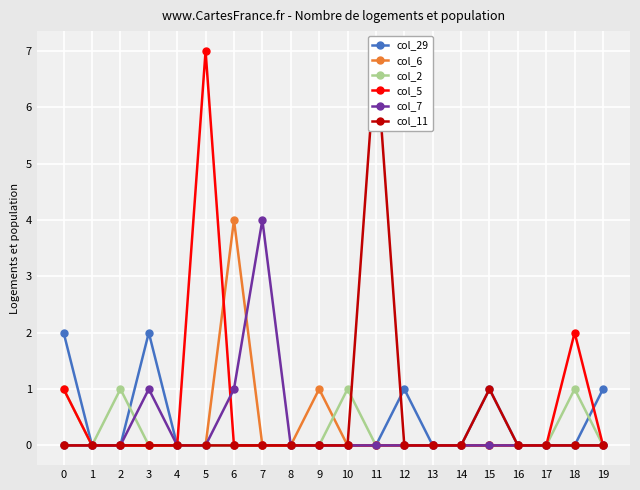

Where is col_6 nearest to the value 2?

9